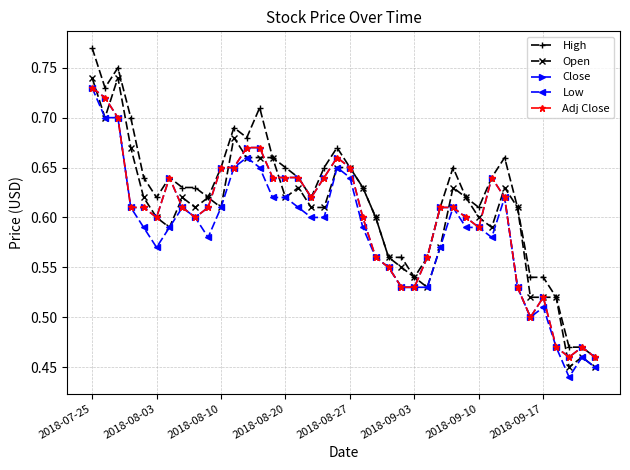

Does the chart have visible grid lines?

Yes